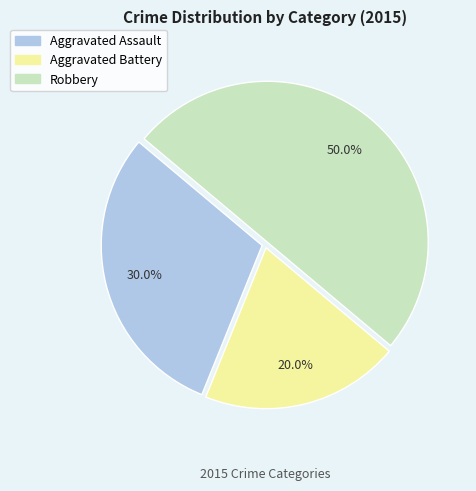

Combined, what portion of the pie is Aggravated Assault and Robbery?

80.0%